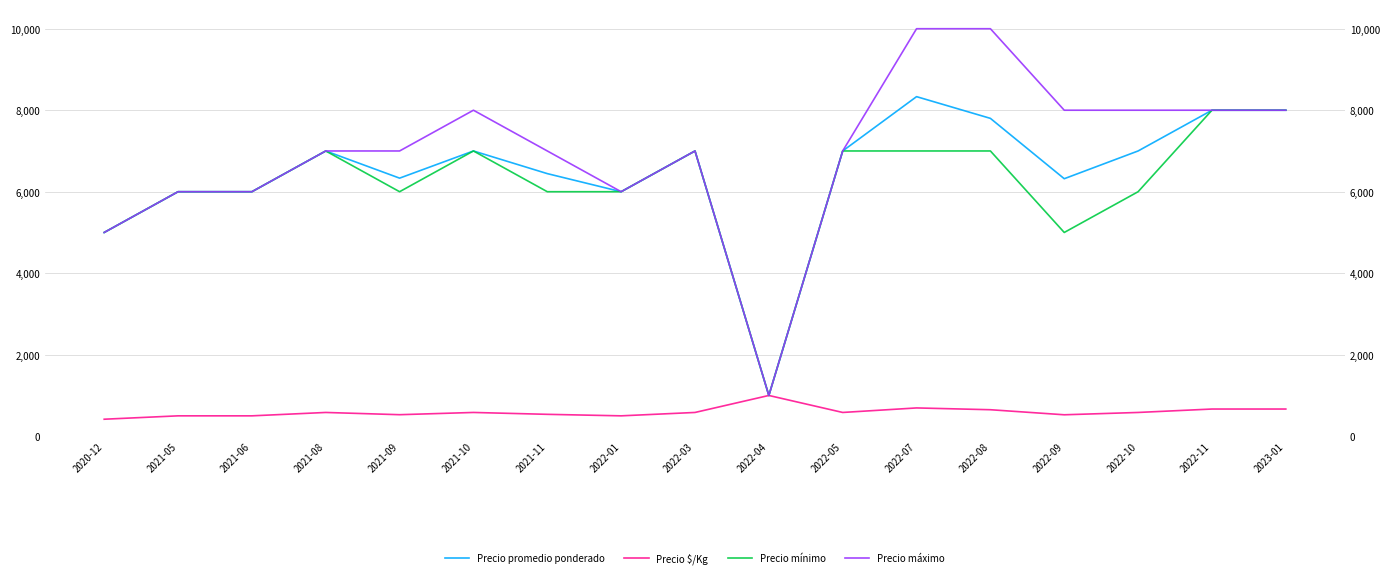

What are all the series names shown in the legend?

Precio promedio ponderado, Precio $/Kg, Precio mínimo, Precio máximo